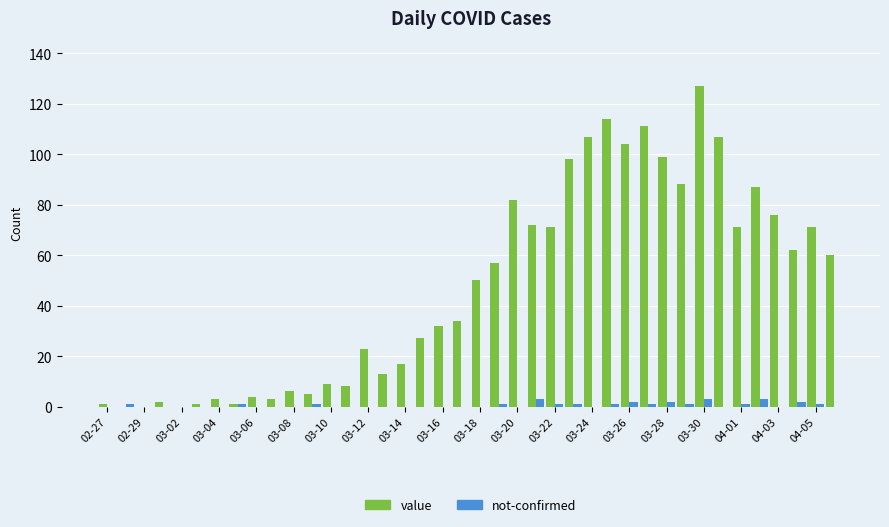

What is the sum of all not-confirmed values?

26